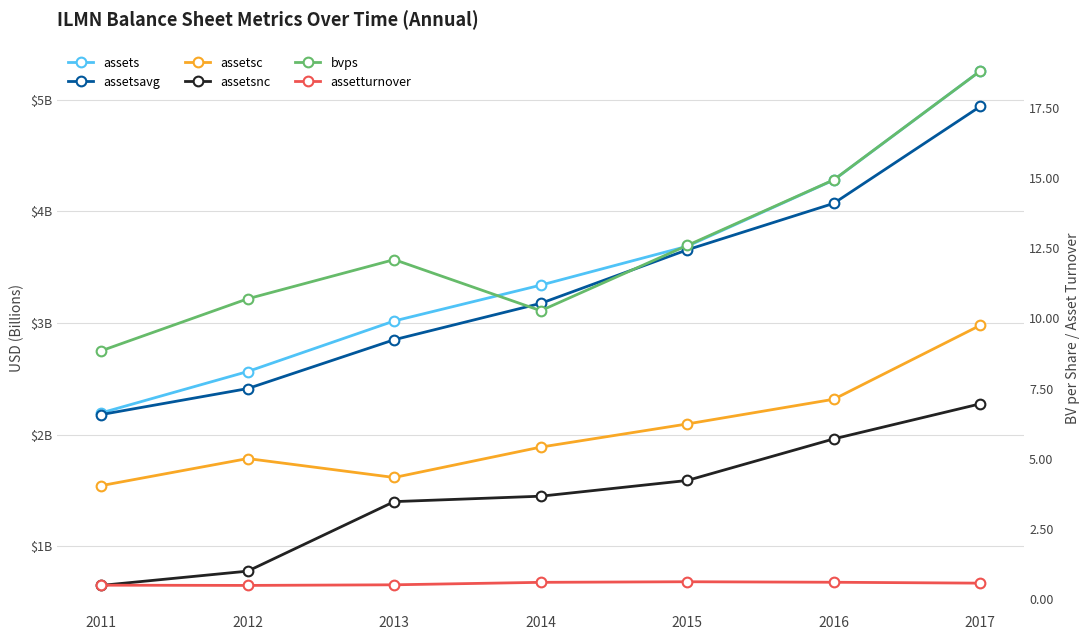

Where is the first local maximum for assetturnover?

2015